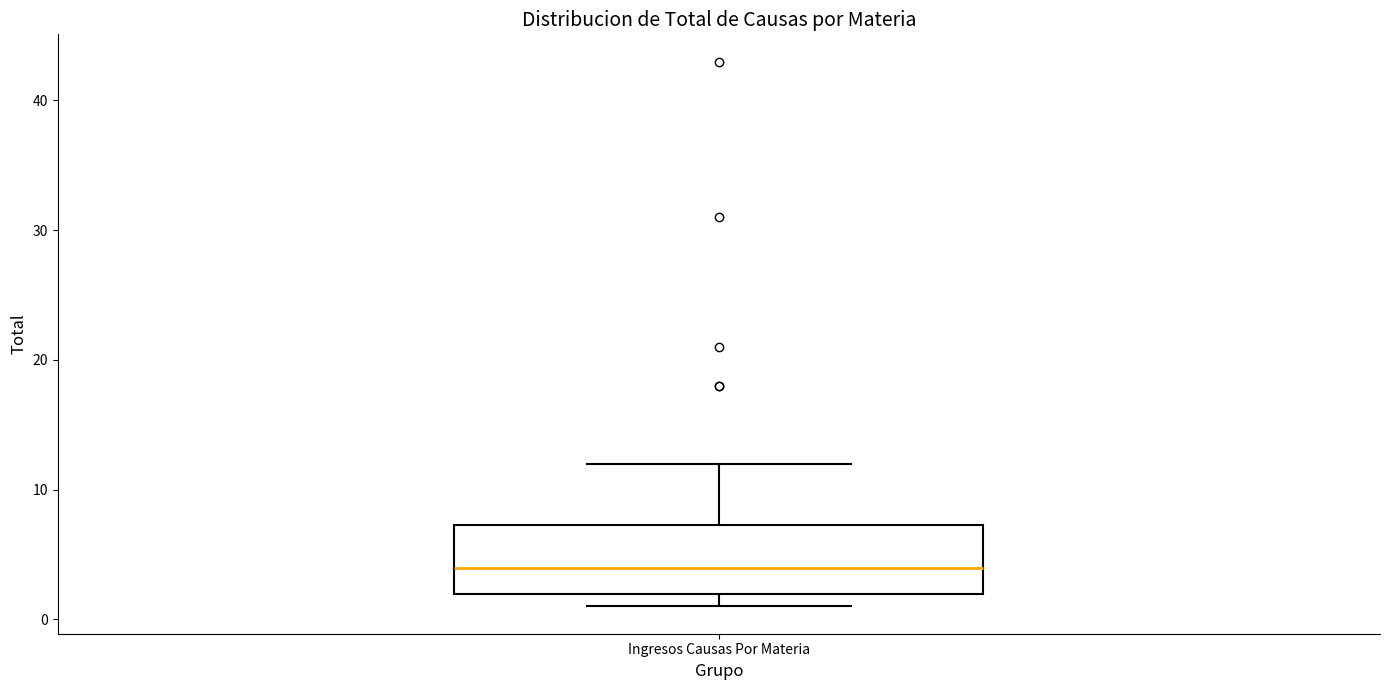

Where is the upper edge of the box for Ingresos Causas Por Materia on the y-axis? The values are not printed on the chart, so give them approximately, as read against the axis.

7